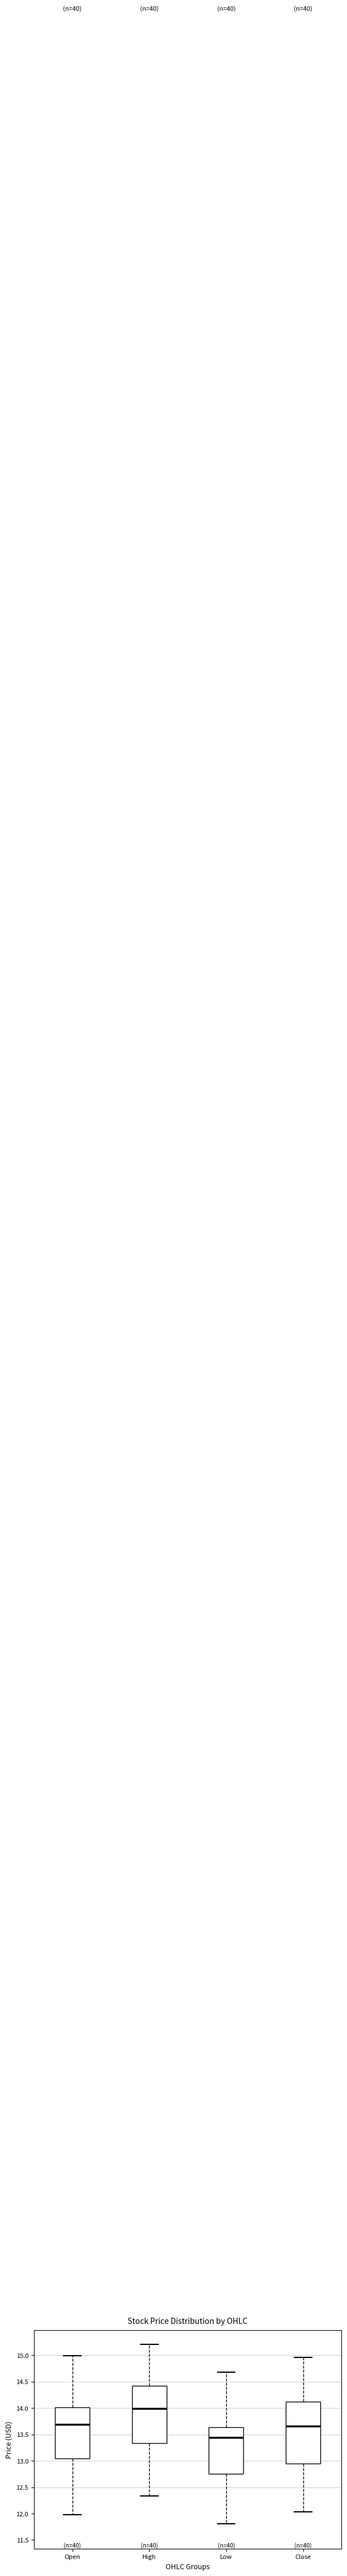

Reading left to right, read every box against the y-axis: the position of its median line, the range the box covers, and the ends of its whiskers. The values are not printed on the chart, so give them approximately, as read against the axis.

Open: median 13.70, box 13.05 to 14.00, whiskers 12.00 to 15.00
High: median 14.00, box 13.35 to 14.40, whiskers 12.35 to 15.20
Low: median 13.45, box 12.75 to 13.65, whiskers 11.80 to 14.70
Close: median 13.65, box 12.95 to 14.10, whiskers 12.05 to 14.95